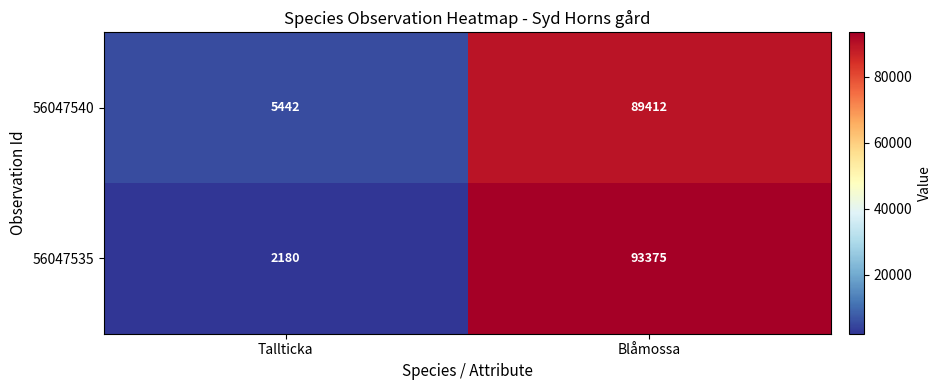

Rank the series at Tallticka from highest to lowest value.

56047540, 56047535